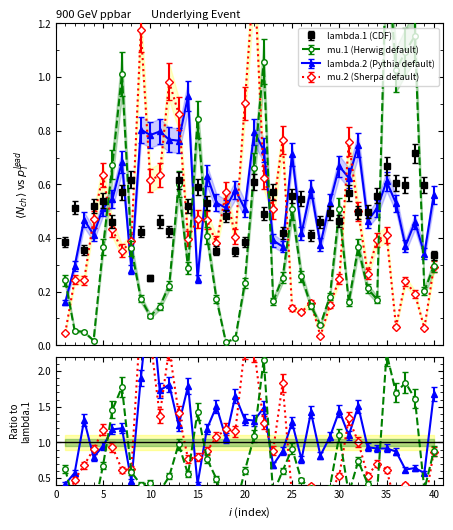

What are all the series names shown in the legend?

lambda.1, mu.1, lambda.2, mu.2